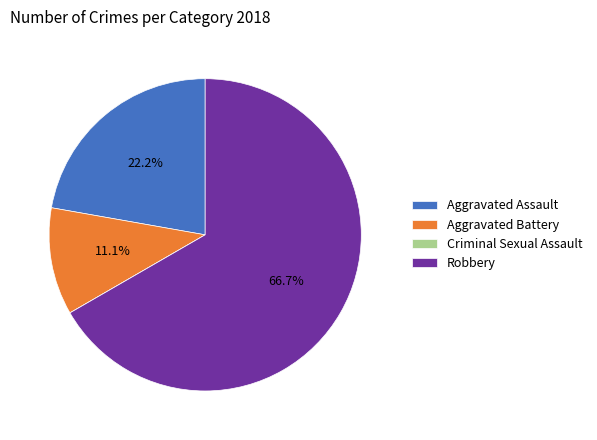

Which category has the biggest portion of the pie?

Robbery